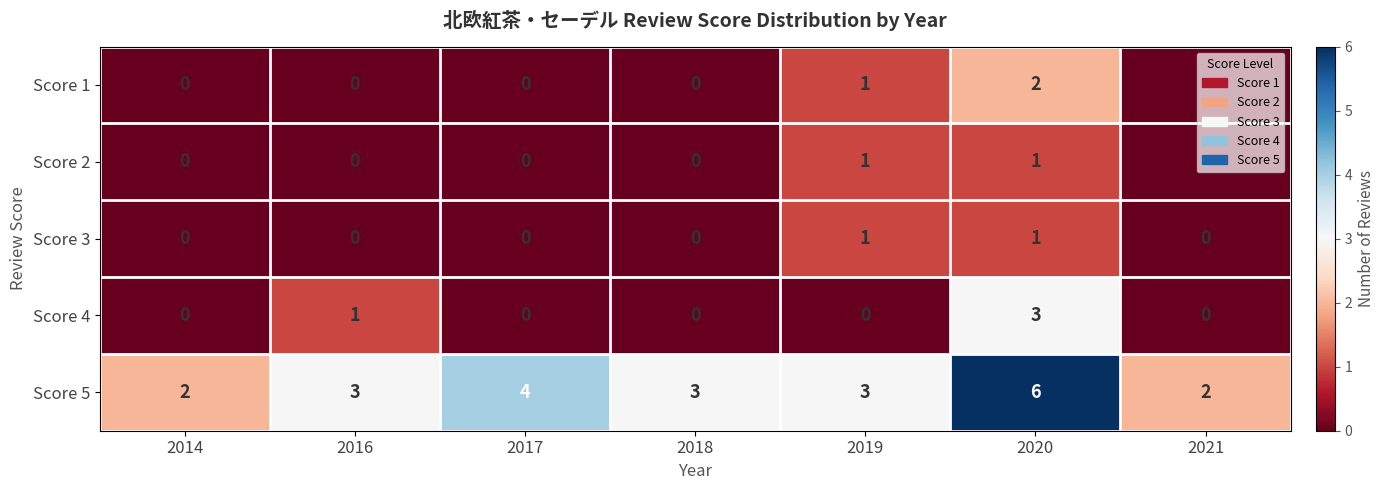

Which label corresponds to the largest value in the chart?

2020